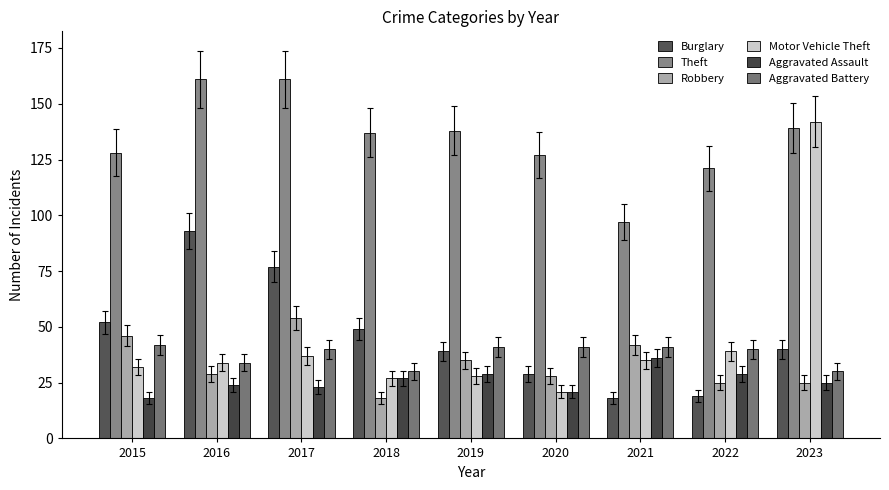

Which series changed the most between 2018 and 2019?

Robbery